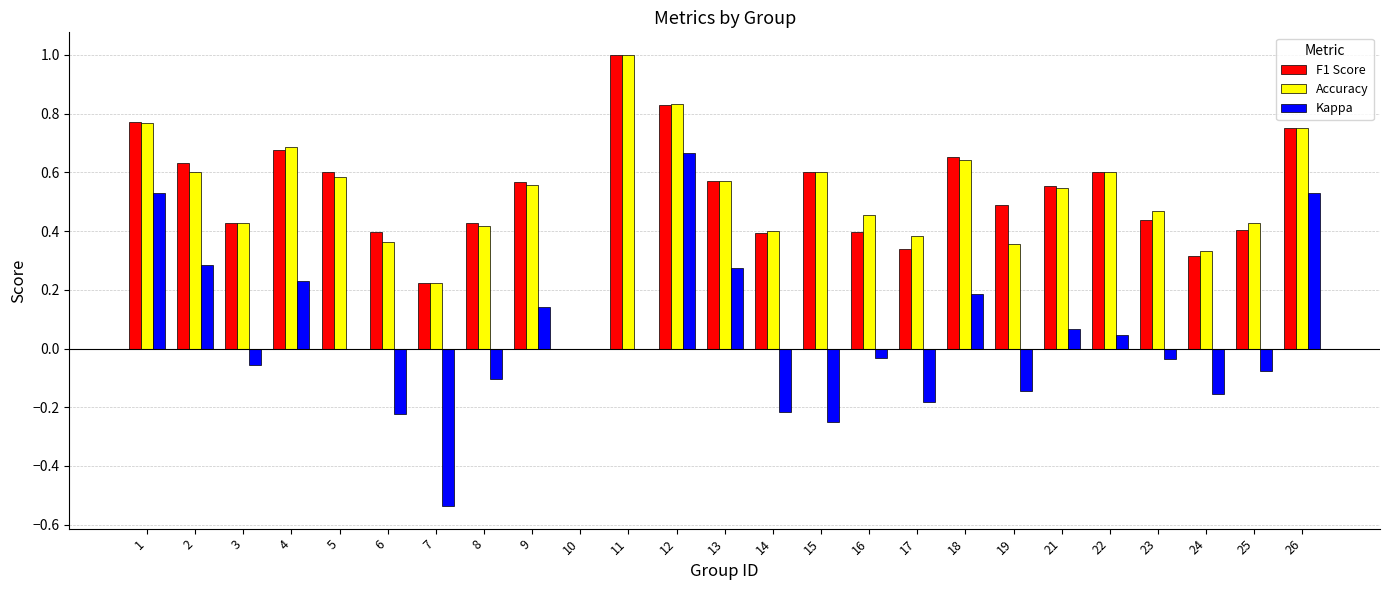

Are the bars grouped side by side (vs. stacked)?

Yes